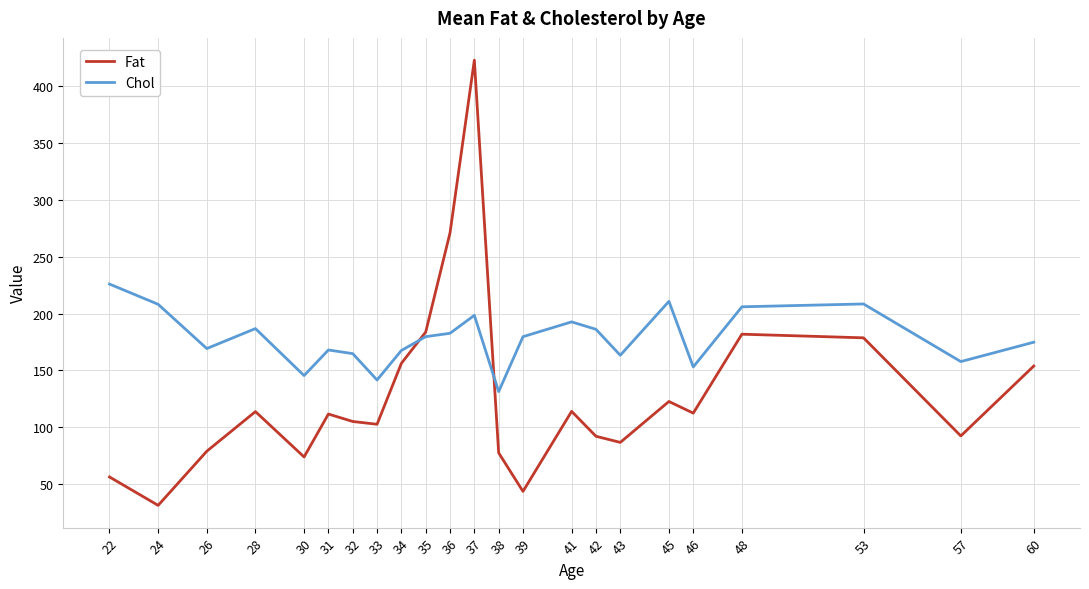

What is the sum of the Fat values at 30 and 57?

166.3